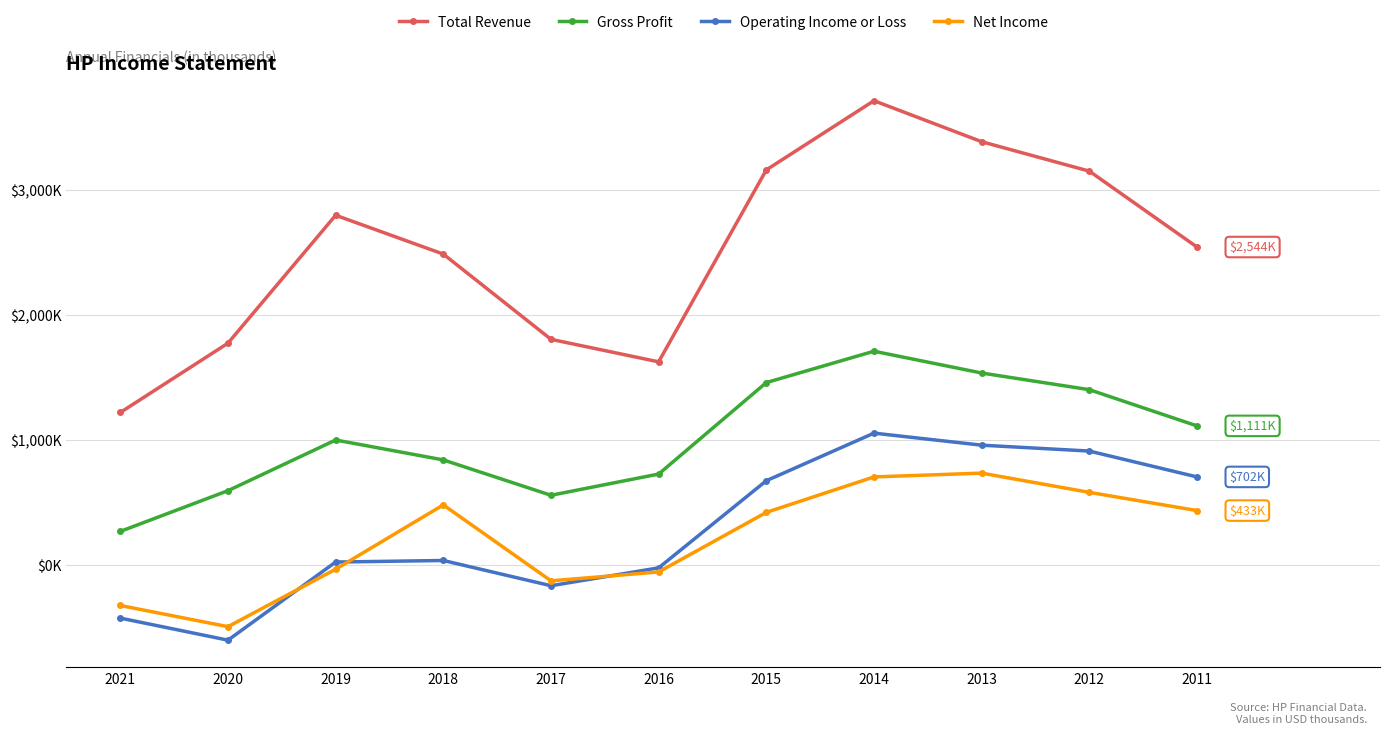

Which has a higher value, 2017 or 2019?

2019